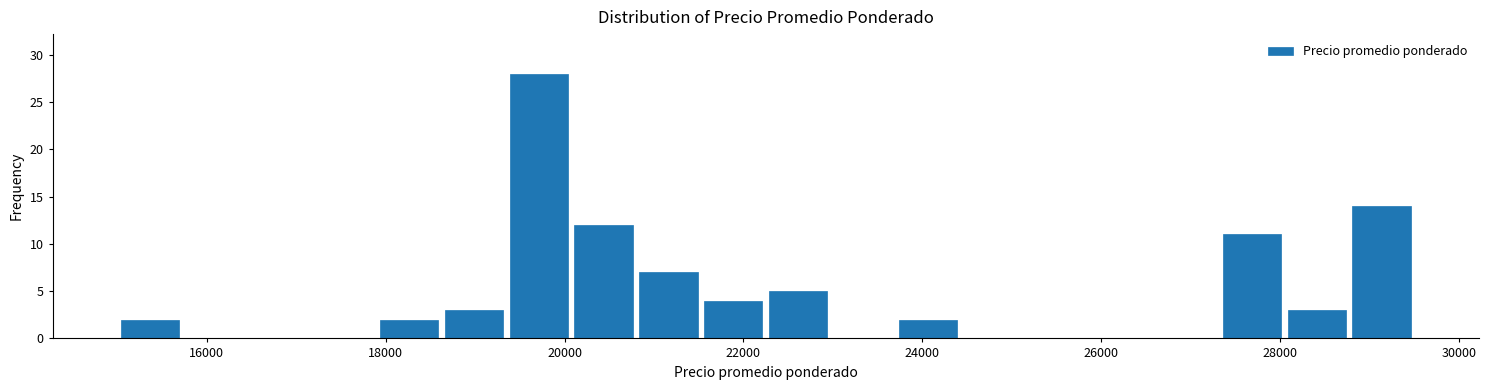

Read against the x-axis, roughly where is the centre of the tallest bar?

19800